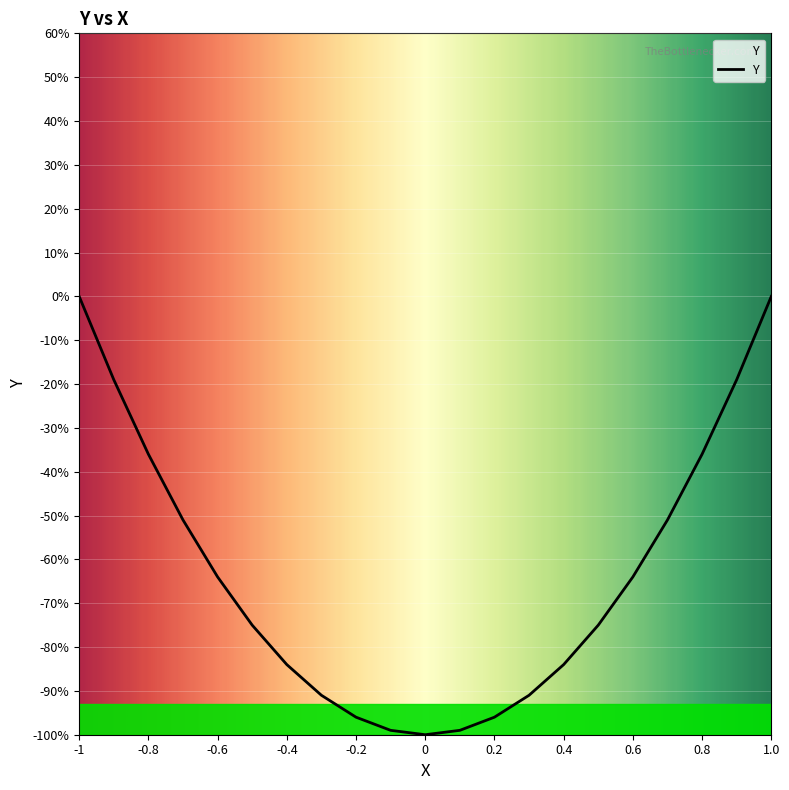

Does the chart have visible grid lines?

Yes